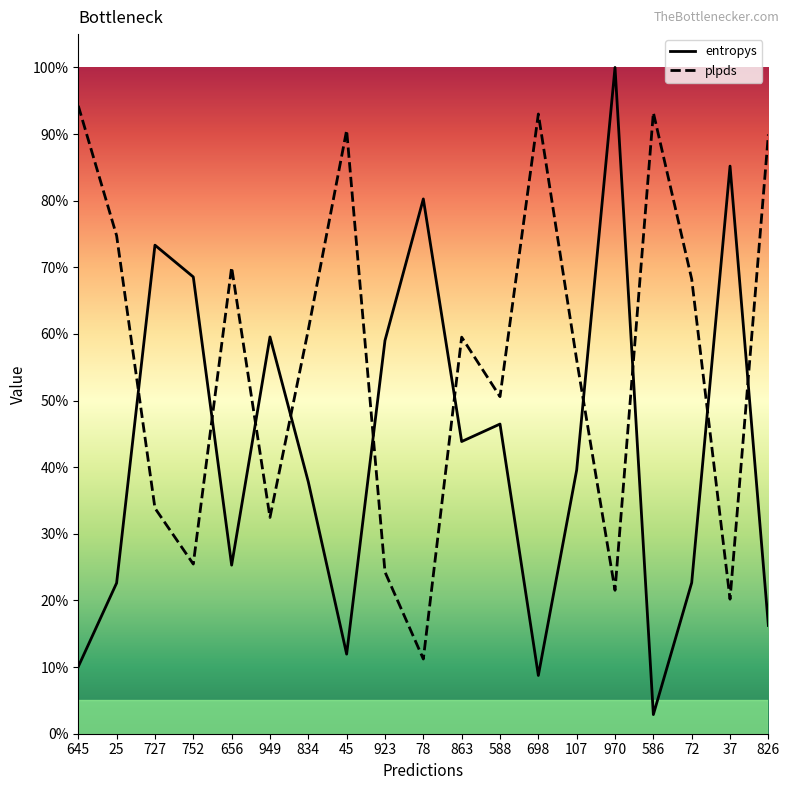

How many lines are shown in the chart?

2